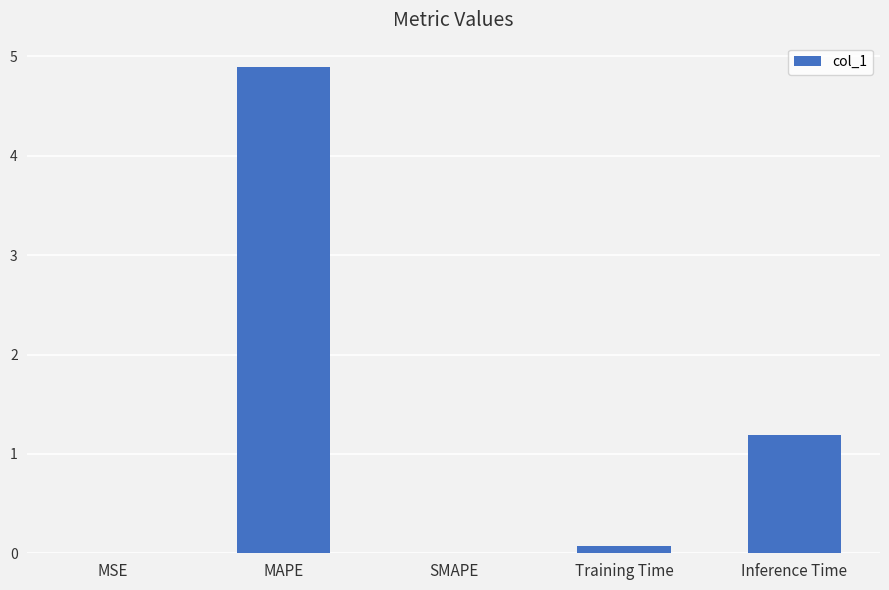

Is it true that the value at SMAPE is -3.0?

False